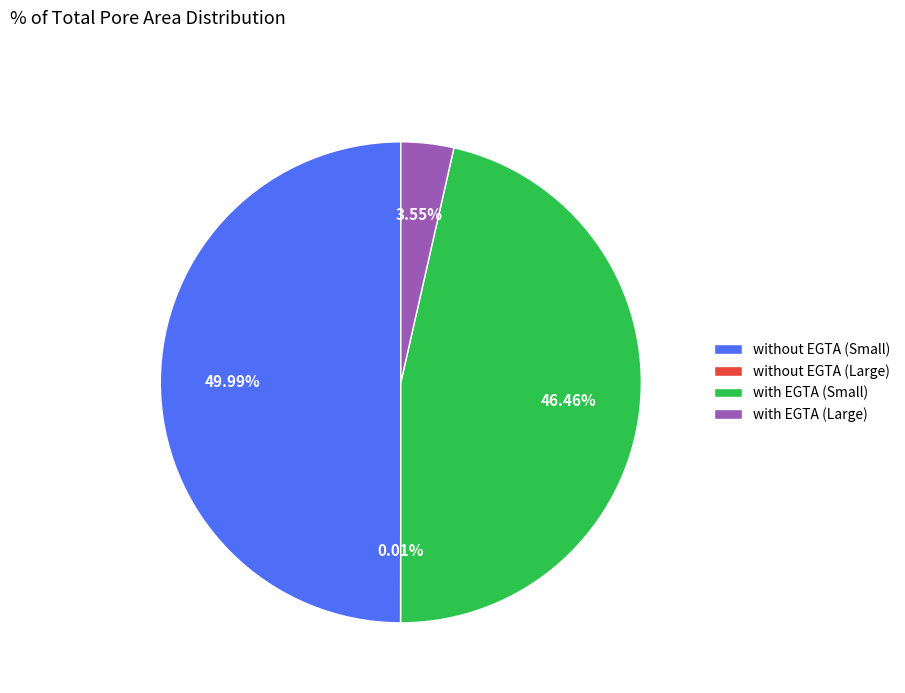

Does with EGTA (Small) represent more than half of the total?

No